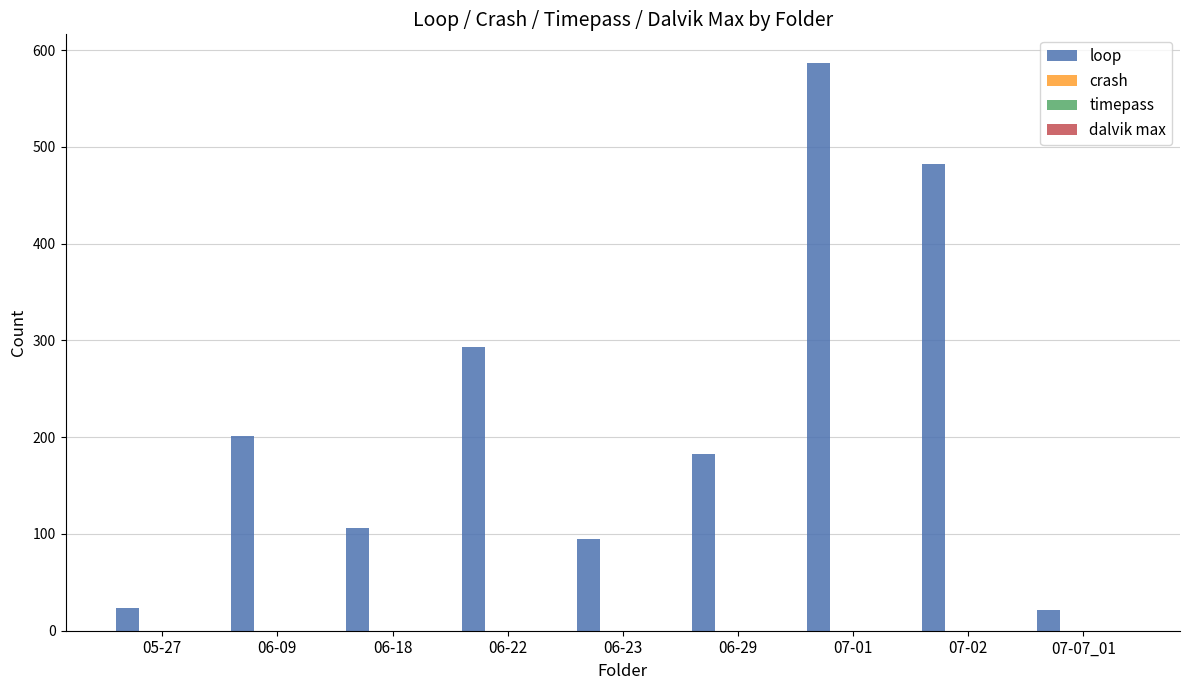

What is the value of the 3rd bar from the left?

106